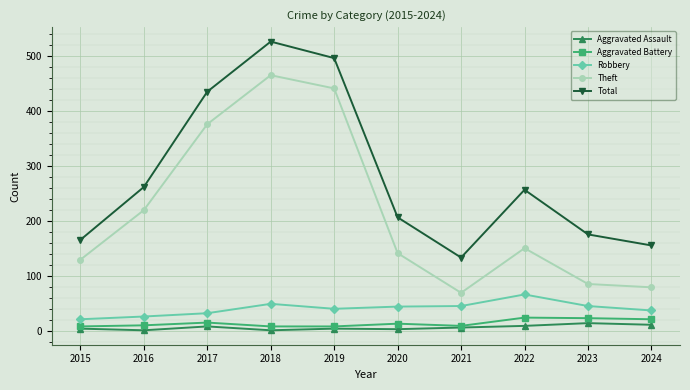

At which category does Total reach its first local valley?

2021